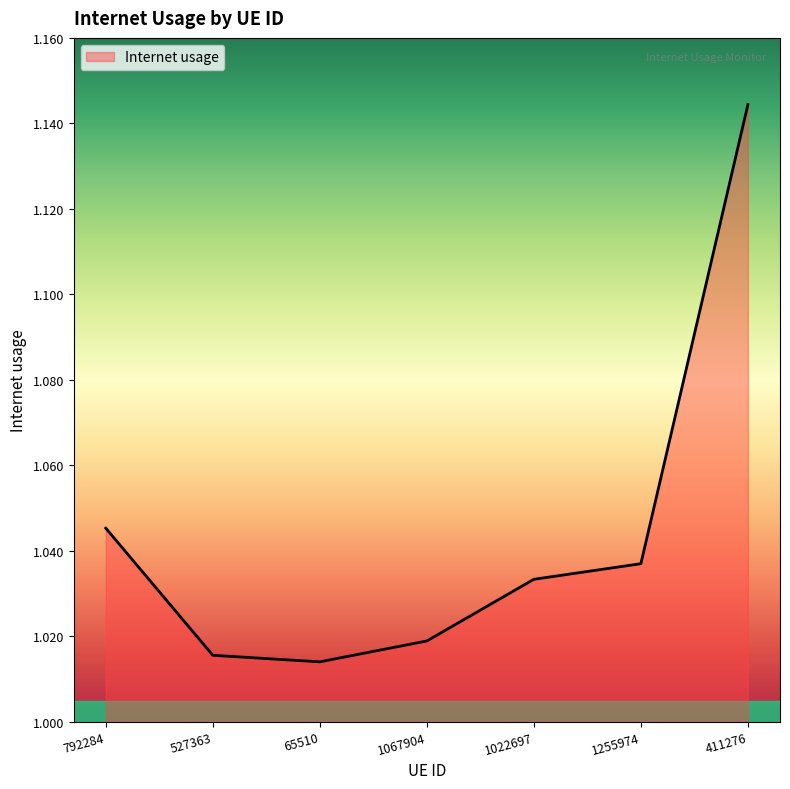

Which has a higher value, 1022697 or 527363?

1022697